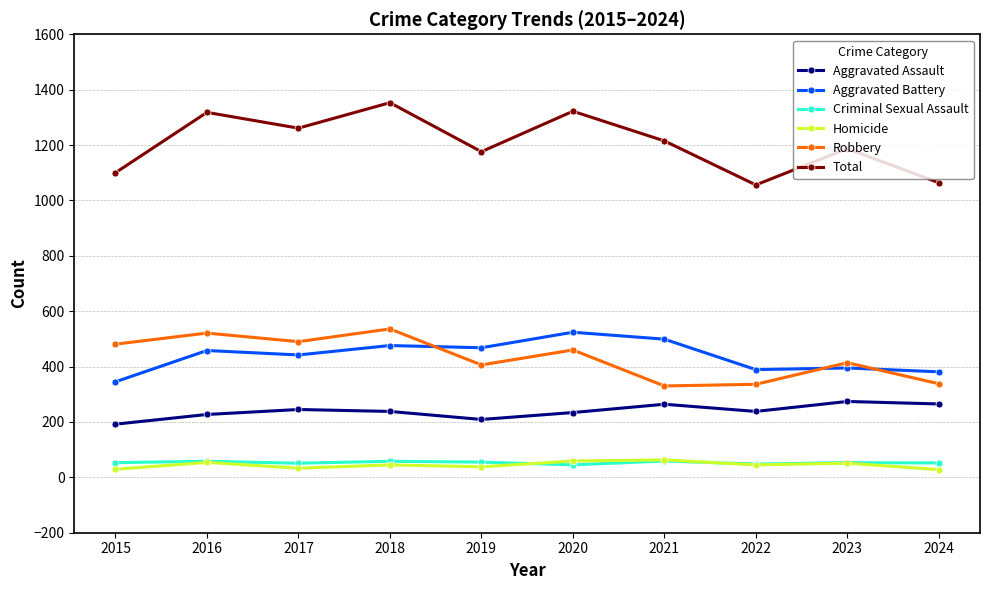

Which label corresponds to the largest value in the chart?

2018